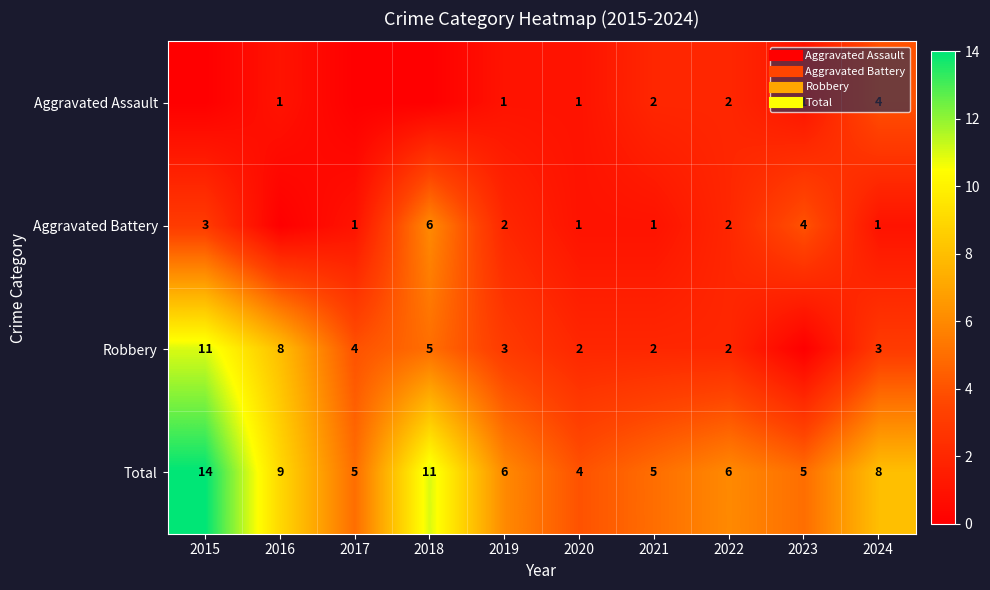

What is the sum of all Robbery values?

40